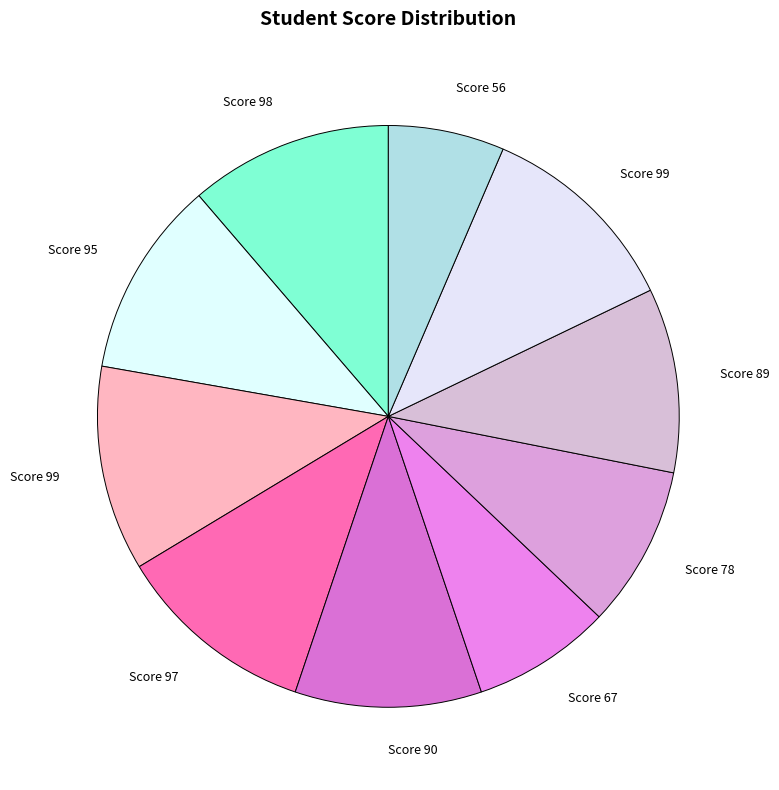

How many segments does this pie chart have?

10